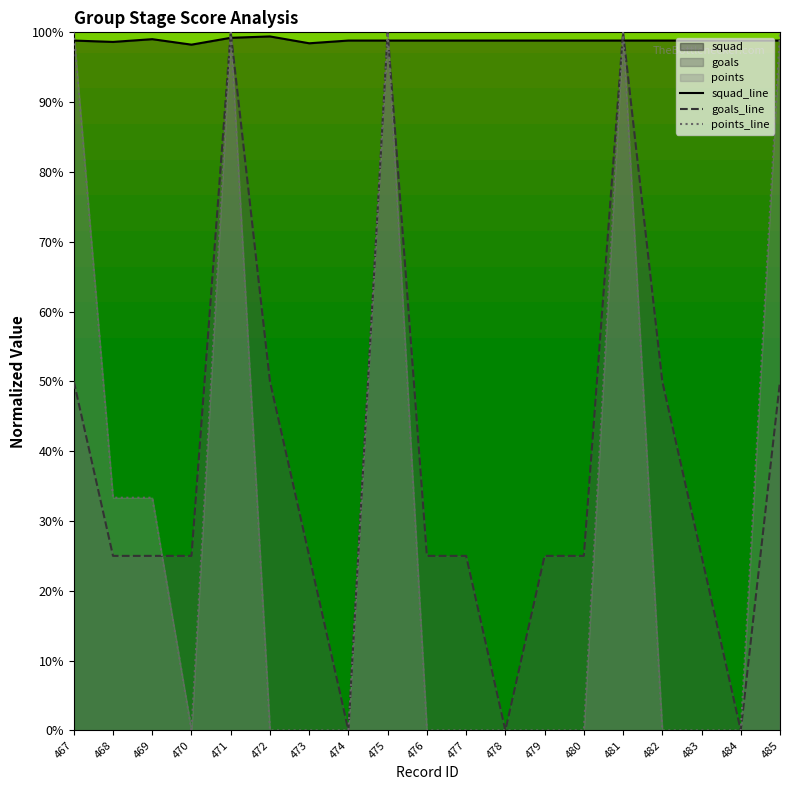

Between 480 and 484, which series saw the biggest shift?

goals_line